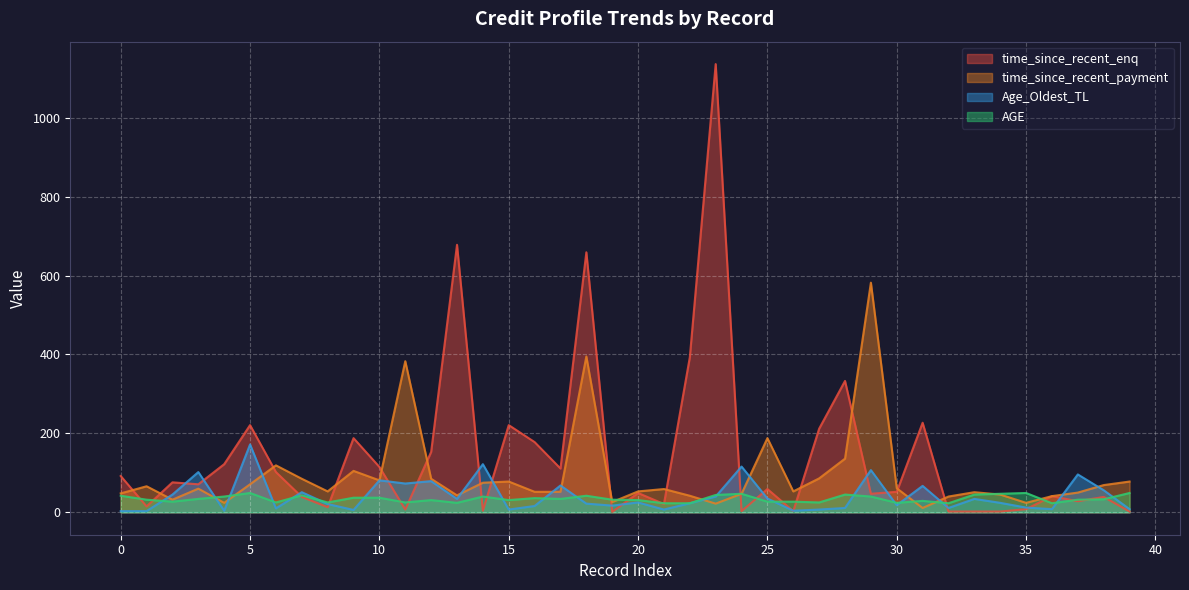

What are all the series names shown in the legend?

time_since_recent_enq, time_since_recent_payment, Age_Oldest_TL, AGE